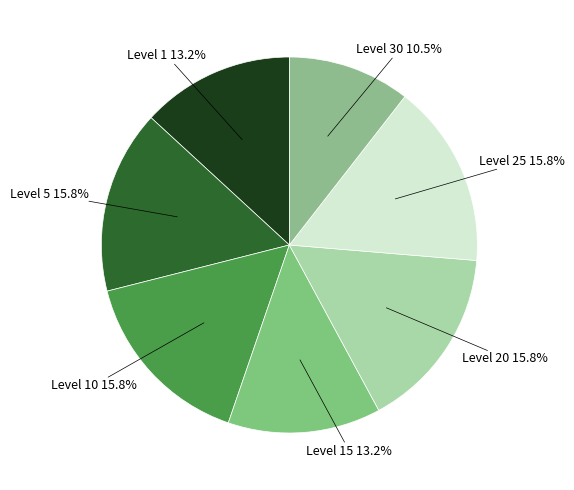

How many slices are in this pie chart?

7